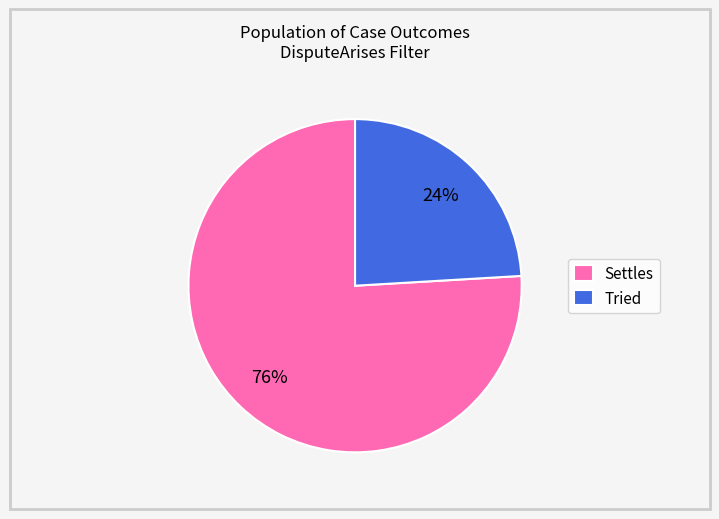

Rank the categories by value from lowest to highest.

Tried, Settles